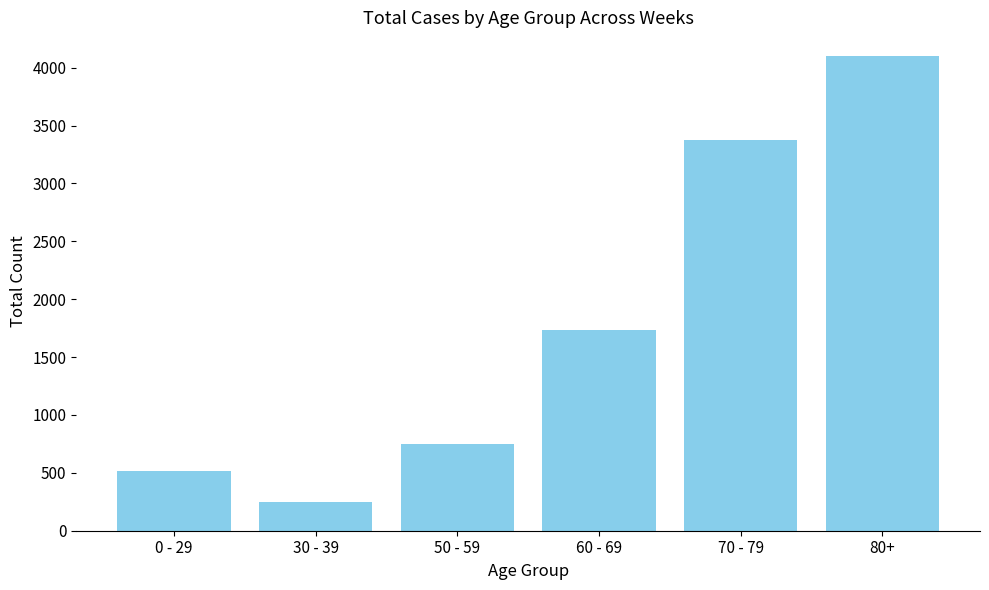

List the labels in order of value, smallest first.

30 - 39, 0 - 29, 50 - 59, 60 - 69, 70 - 79, 80+